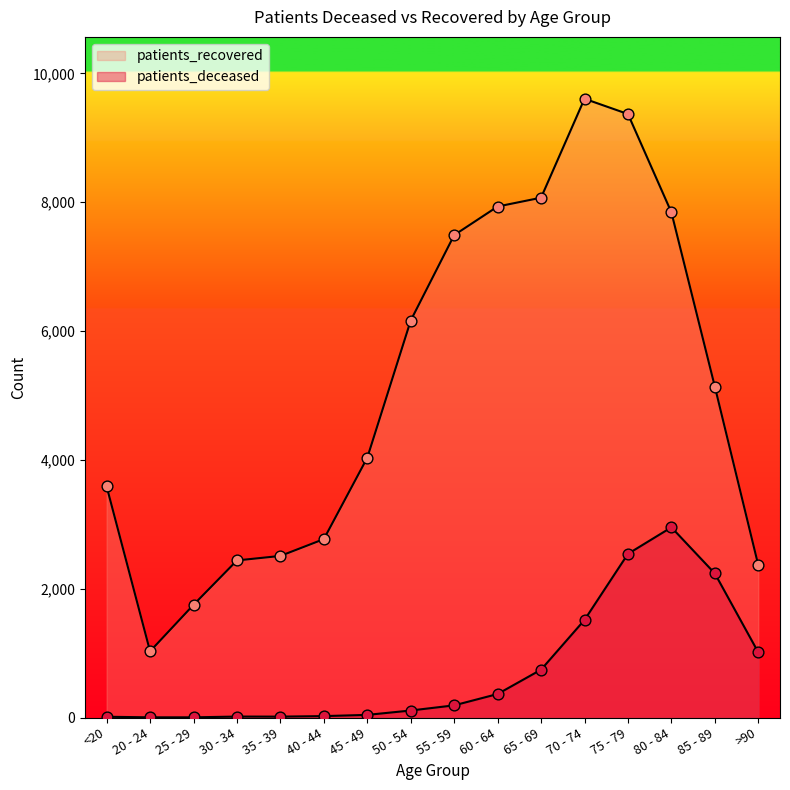

What are all the series names shown in the legend?

patients_deceased, patients_recovered